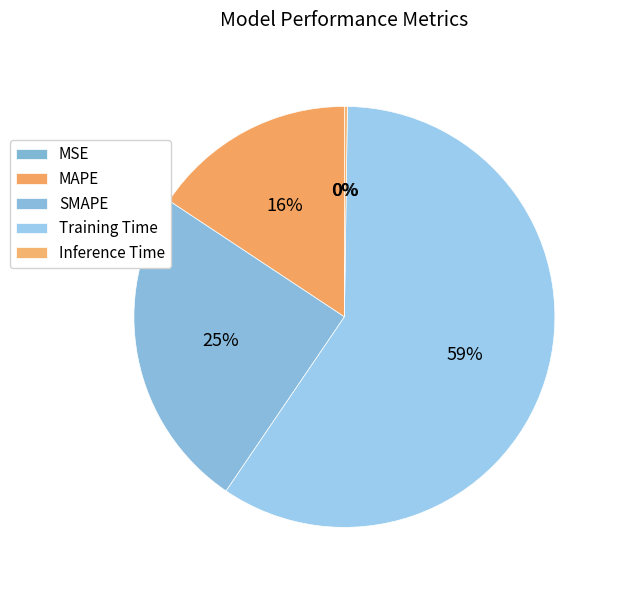

Is the sum of MAPE and MSE greater than half?

No